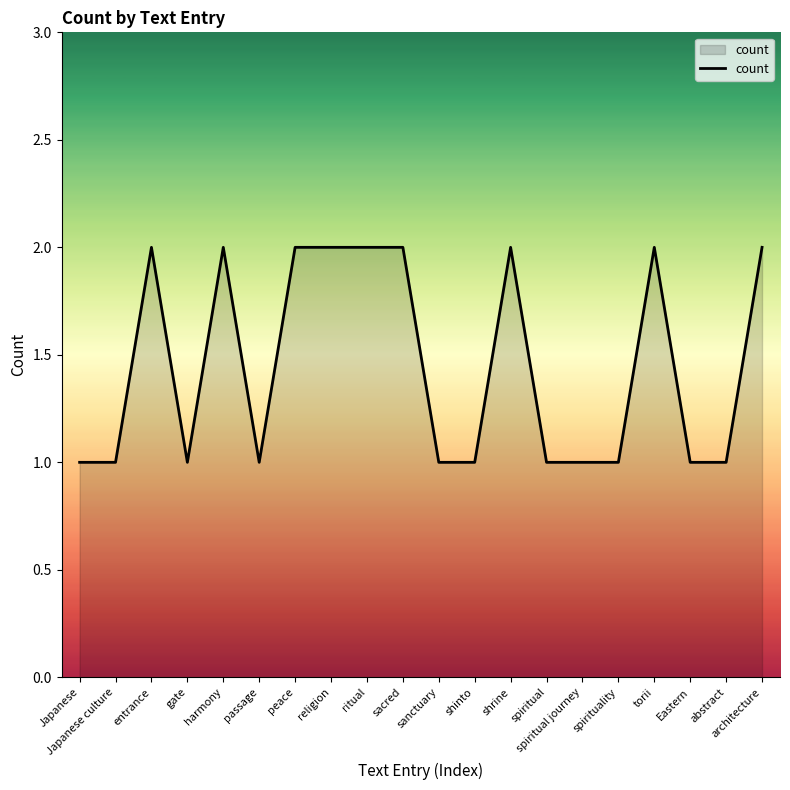

How many lines are shown in the chart?

1